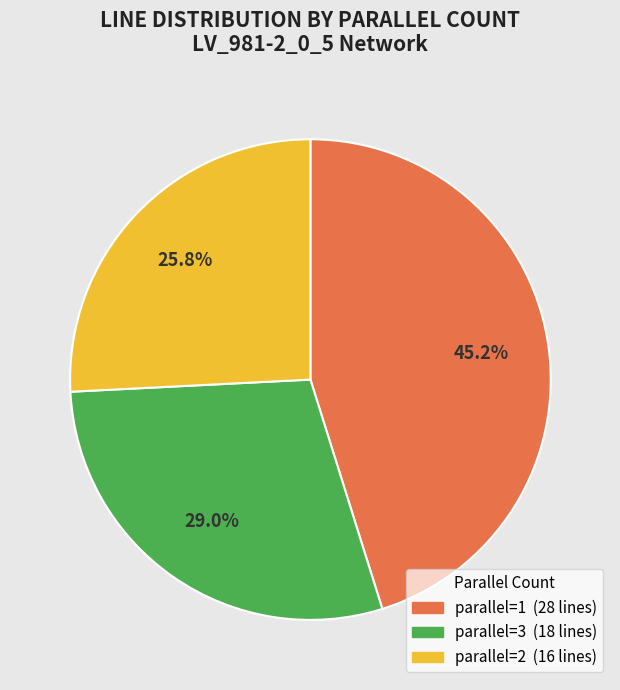

Approximately how many times larger is the value at parallel=1 (28 lines) compared to parallel=3 (18 lines)?

1.6